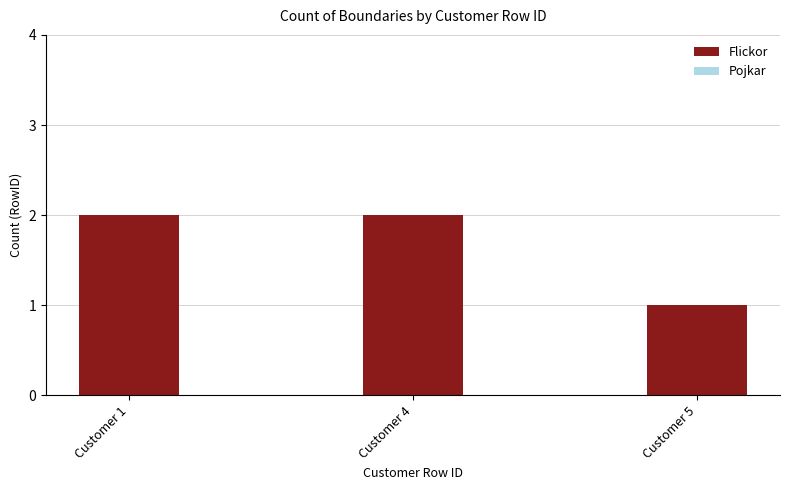

What is the value of the 3rd bar from the left?

1